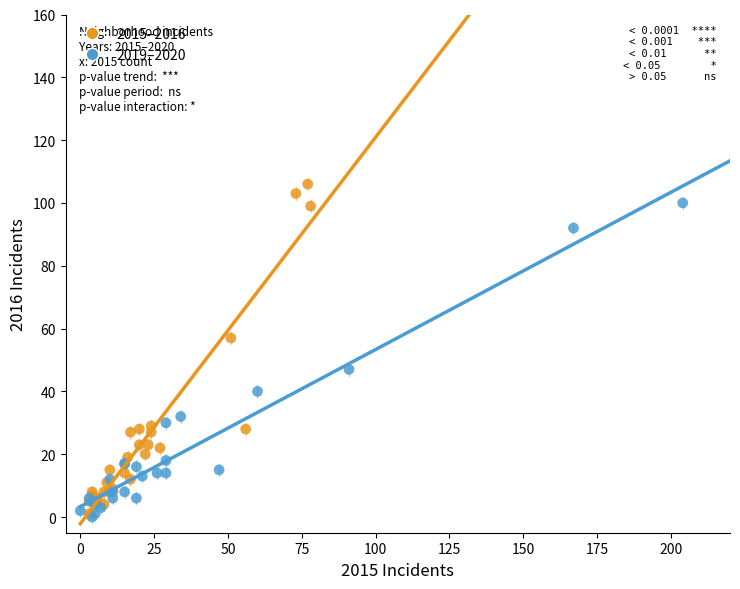

What are all the series names shown in the legend?

2015–2016, 2019–2020